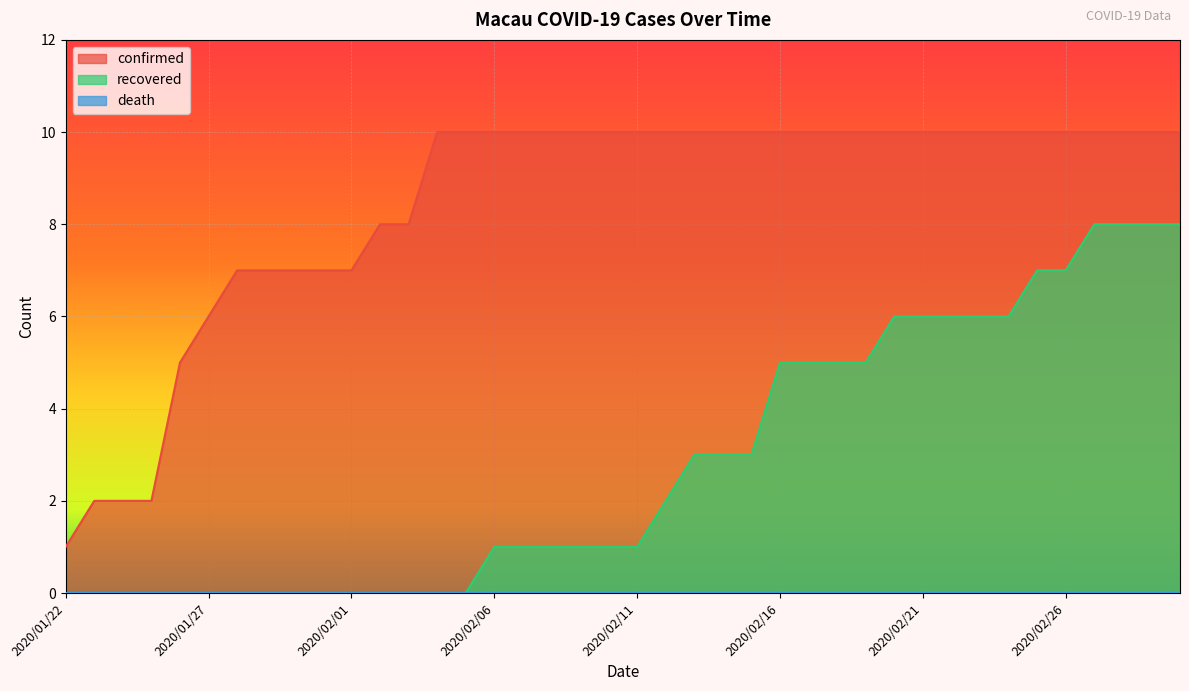

True or false: recovered and confirmed cross at least once.

False